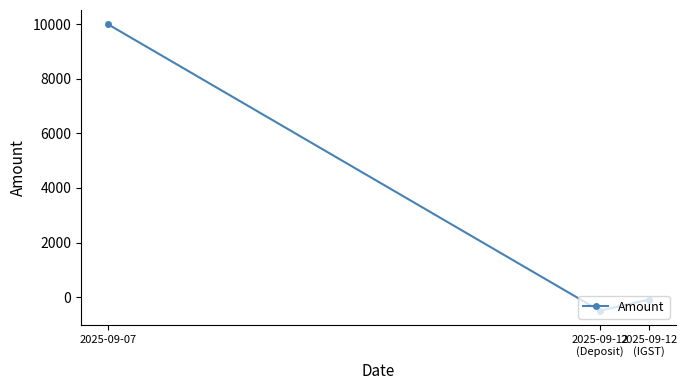

What is the maximum value shown in the chart?

10000.0